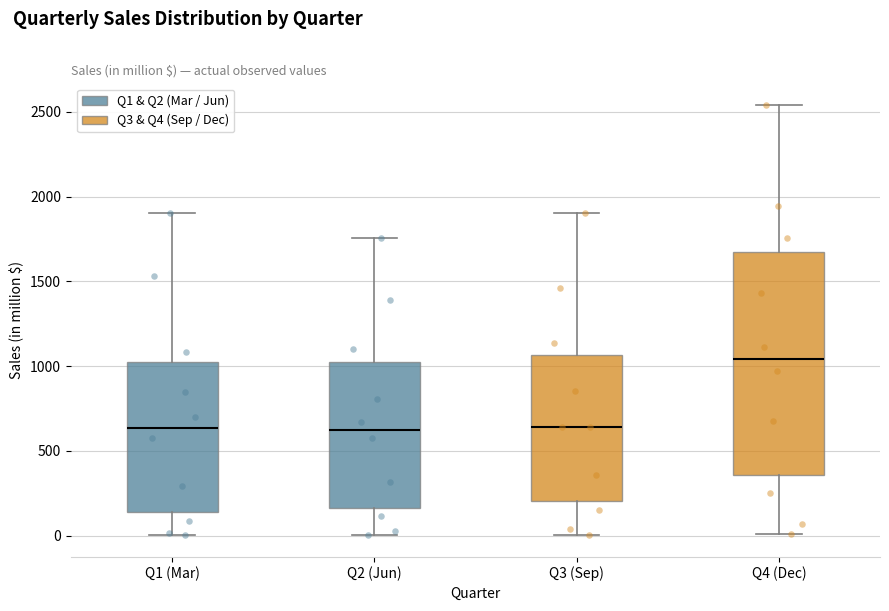

Which box is the tallest, from its lower edge to its upper edge?

Q4 (Dec)